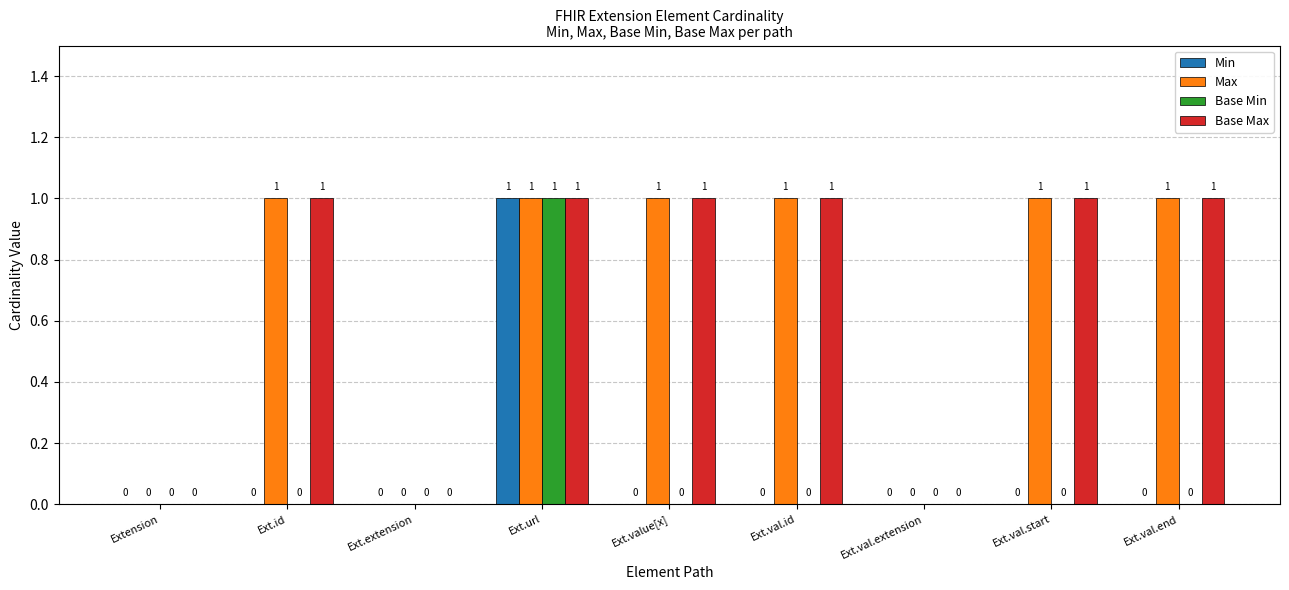

The Max series shows 1 at Ext.value[x]. True or false?

True